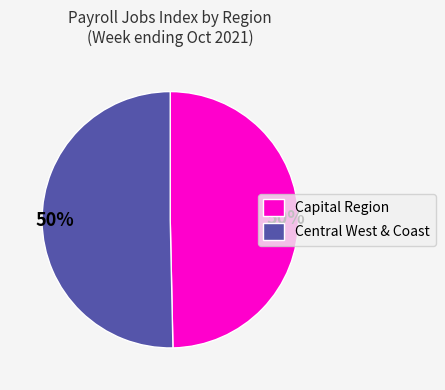

How many slices are in this pie chart?

2